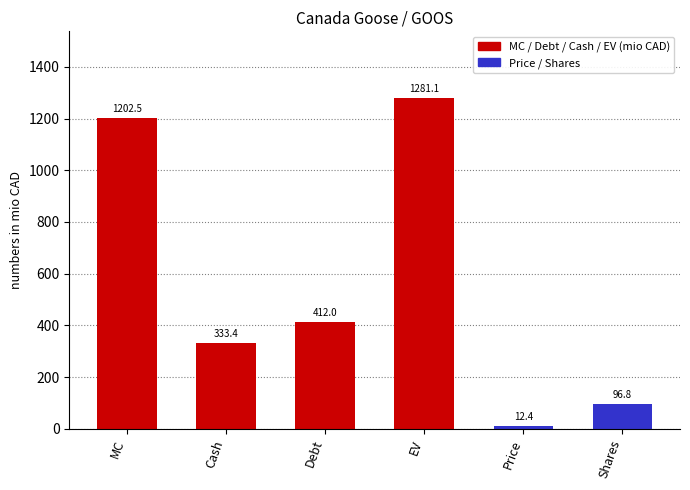

Which label corresponds to the largest value in the chart?

EV